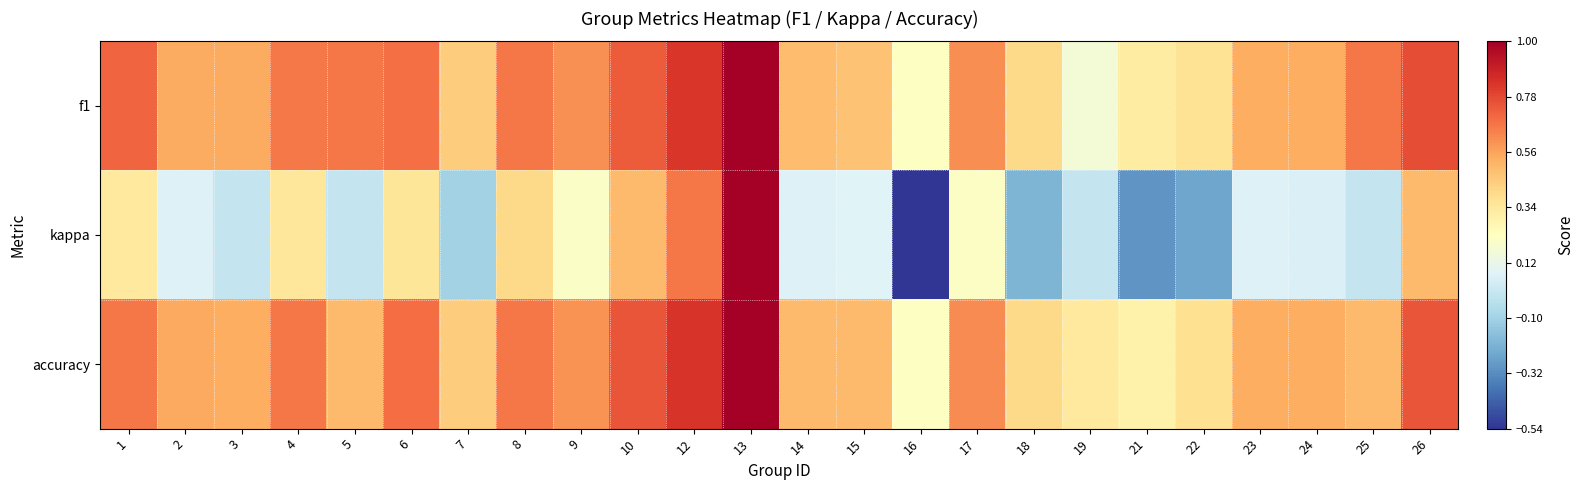

Between 14 and 24, which series saw the biggest shift?

f1